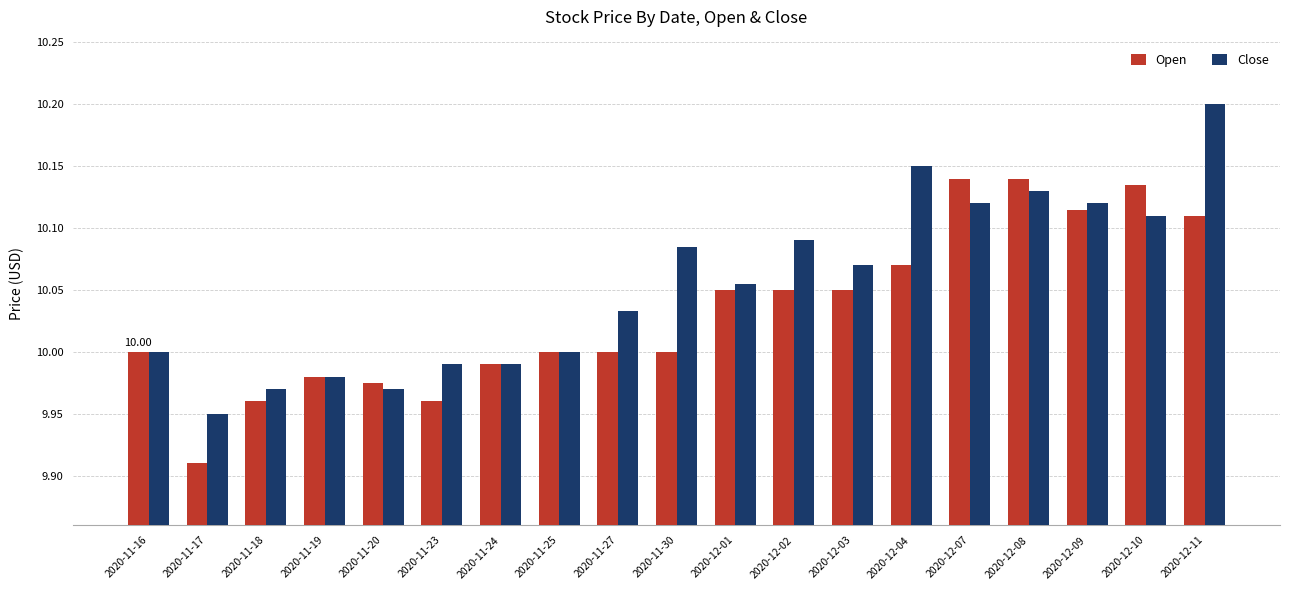

How many bars are there in each group?

2